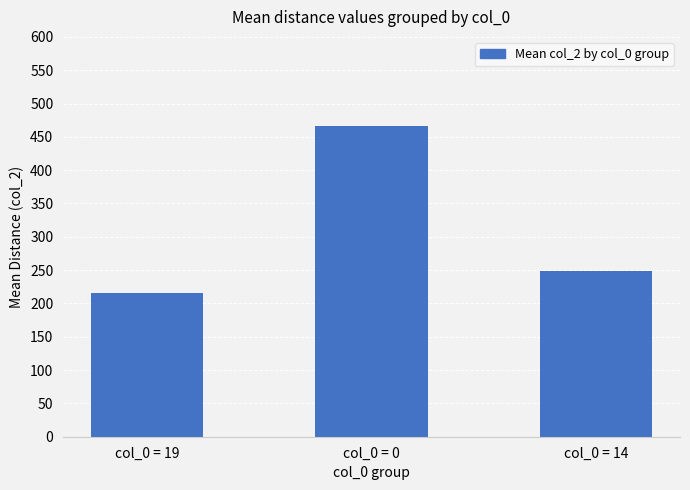

What is the sum of all values?

930